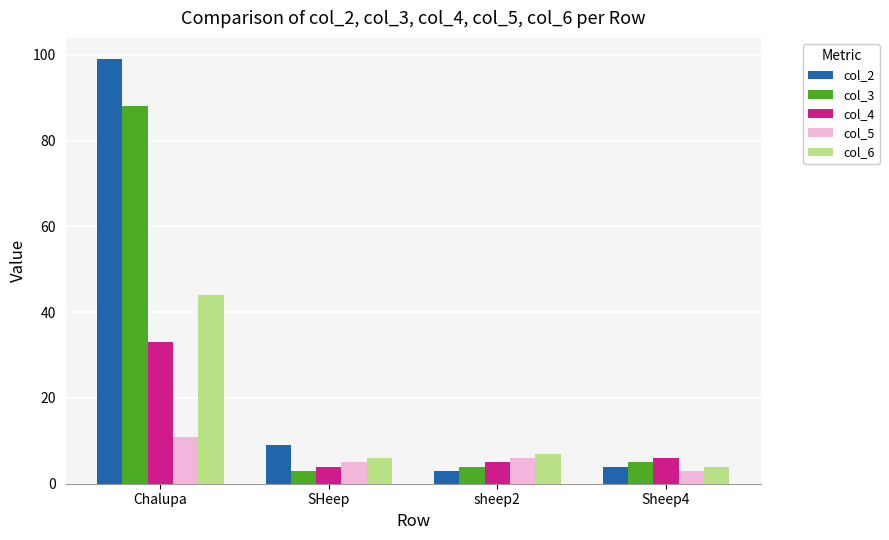

What position from the left is Sheep4?

4